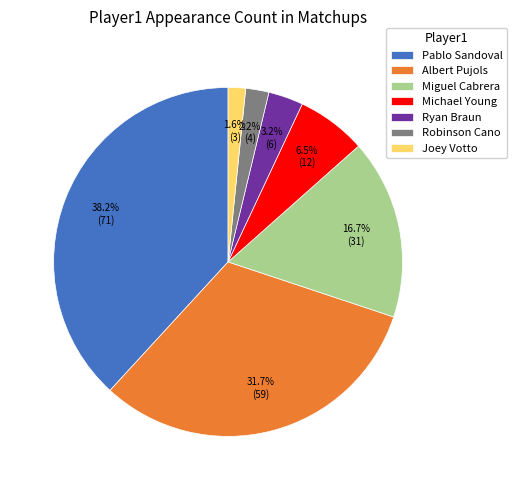

Which category has the smallest portion of the pie?

Joey Votto